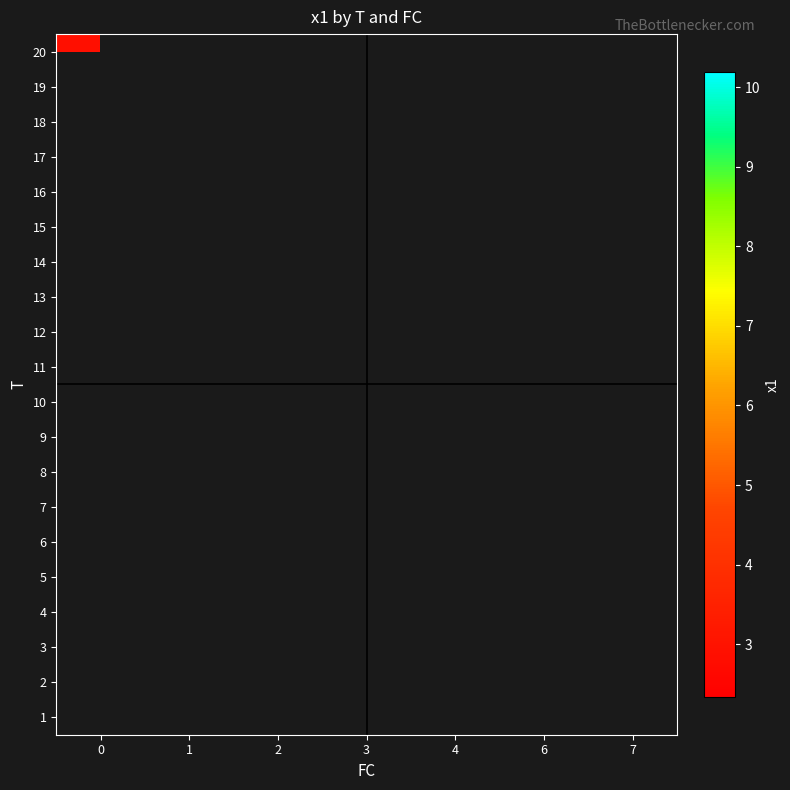

How many series are shown in this chart?

20